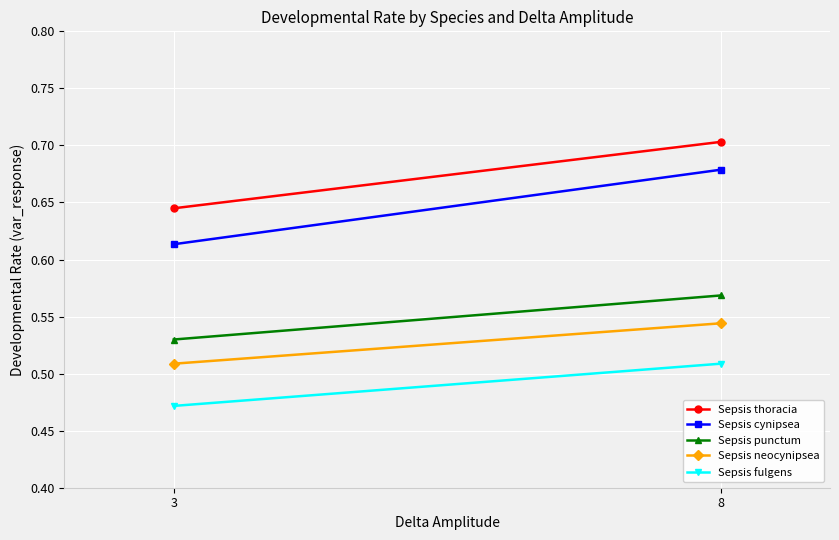

What is the difference between the maximum and minimum values in the Sepsis cynipsea series?

0.1